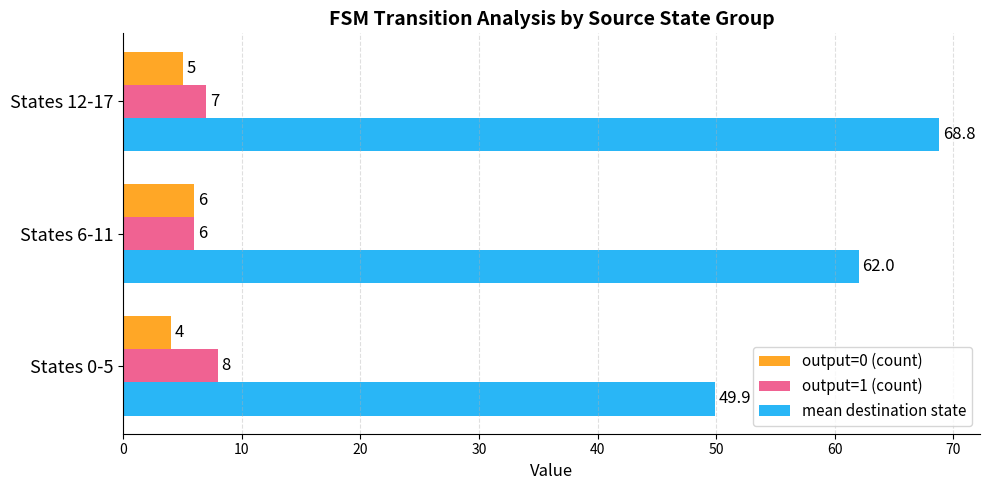

What is the maximum value for output=1 (count)?

8.0